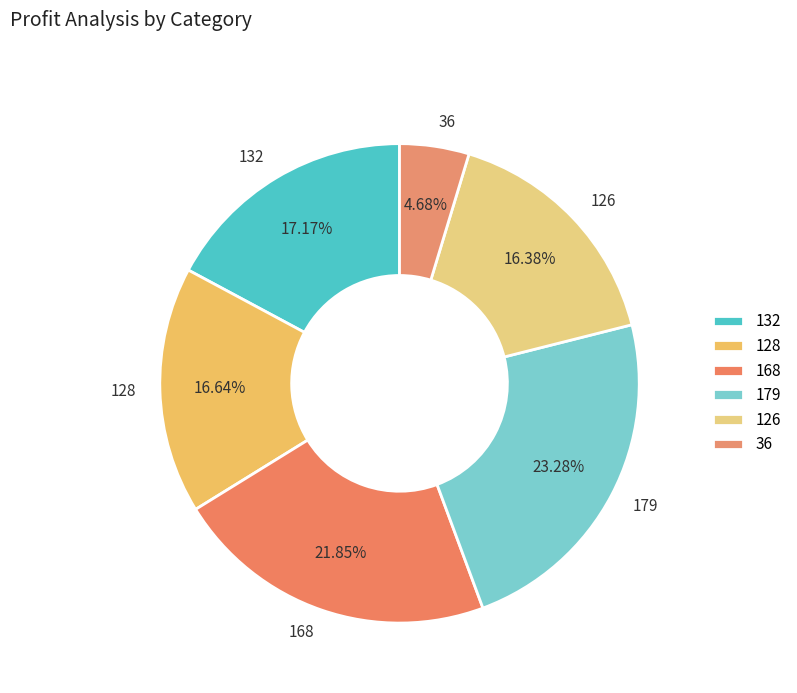

Combined, do 128 and 132 account for over 50%?

No